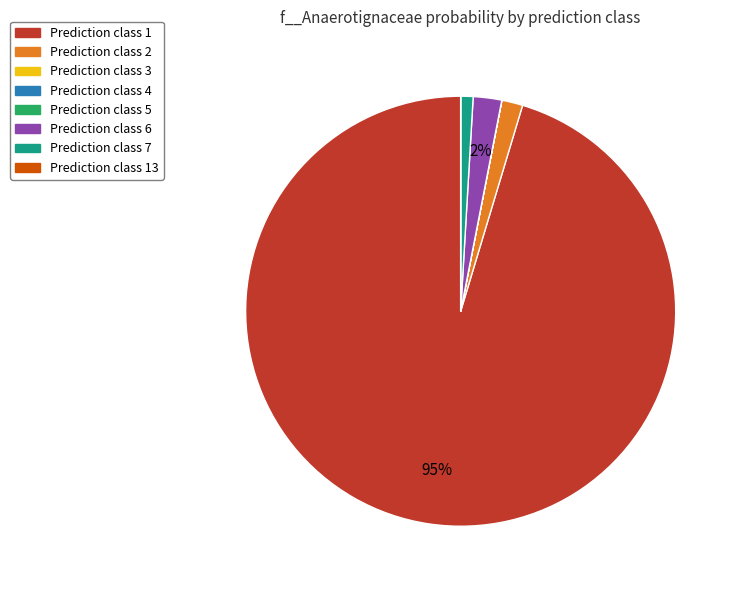

Is there a majority slice in this chart?

Yes